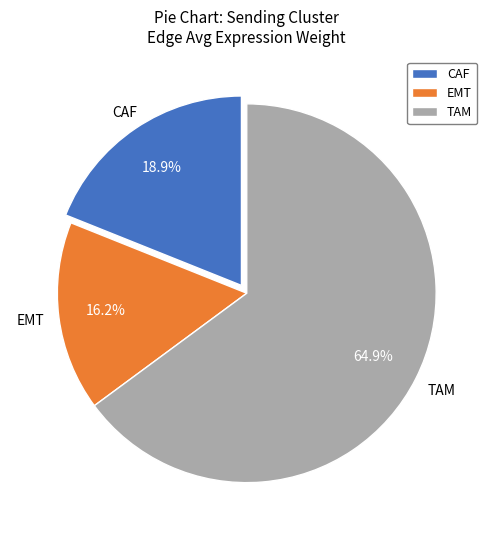

To the nearest percent, what percentage of the pie is EMT?

16%